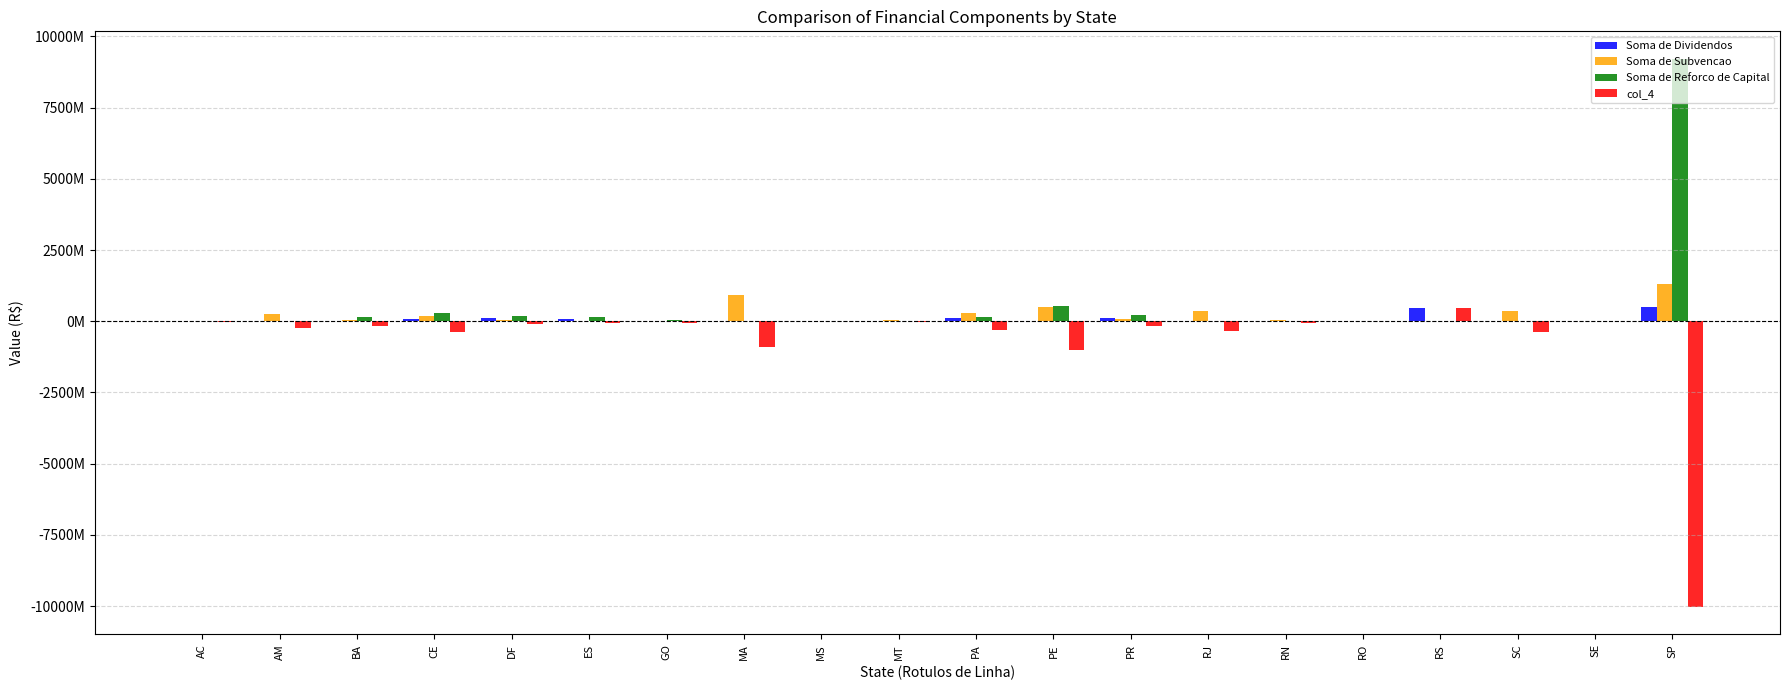

Are the bars horizontal?

No